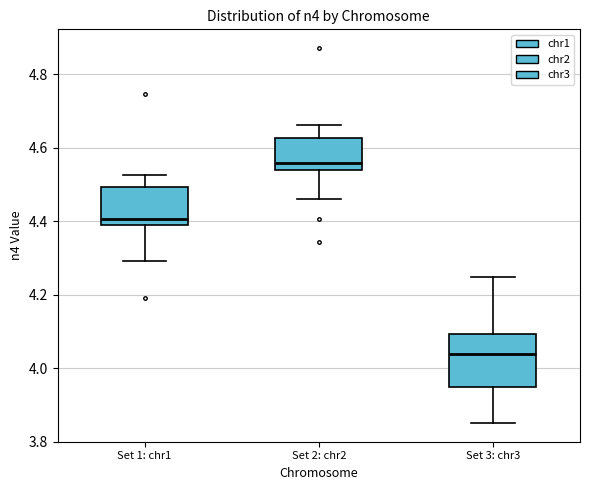

Reading left to right, transcribe this box plot: for each box, give where its median line is, the range the box spans, and where its two whiskers end, as read against the y-axis. The values are not printed on the chart, so give them approximately, as read against the axis.

Set 1: chr1: median 4.40 (just above the box's lower edge), box 4.40 to 4.50, whiskers 4.30 to 4.52
Set 2: chr2: median 4.56, box 4.54 to 4.62, whiskers 4.46 to 4.66
Set 3: chr3: median 4.04, box 3.94 to 4.10, whiskers 3.86 to 4.24